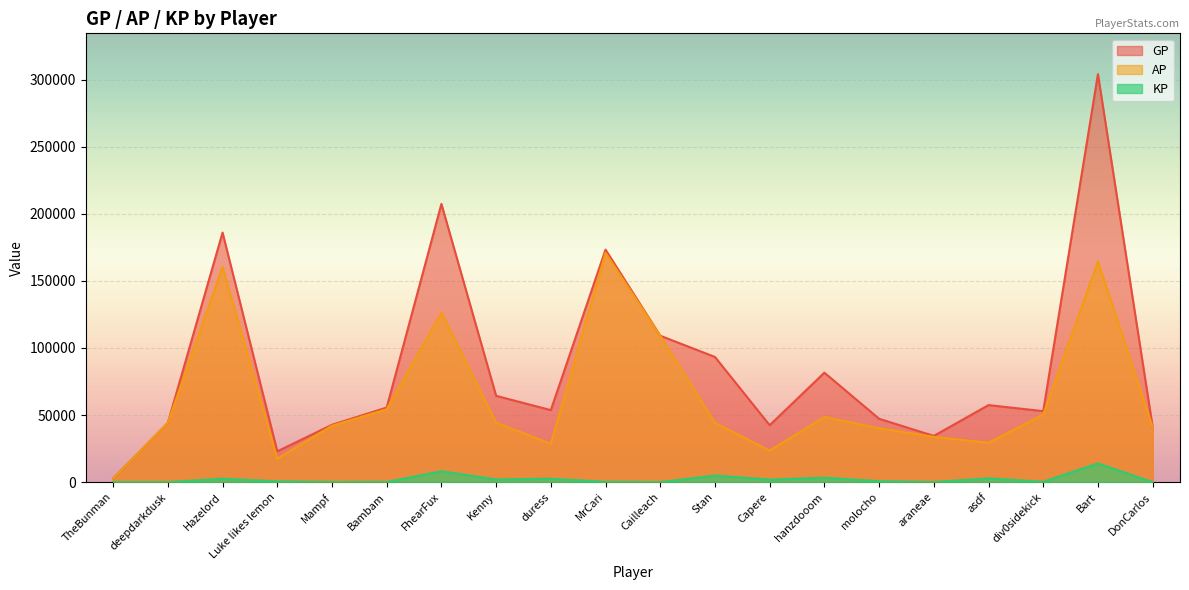

True or false: GP and KP intersect in this chart.

False